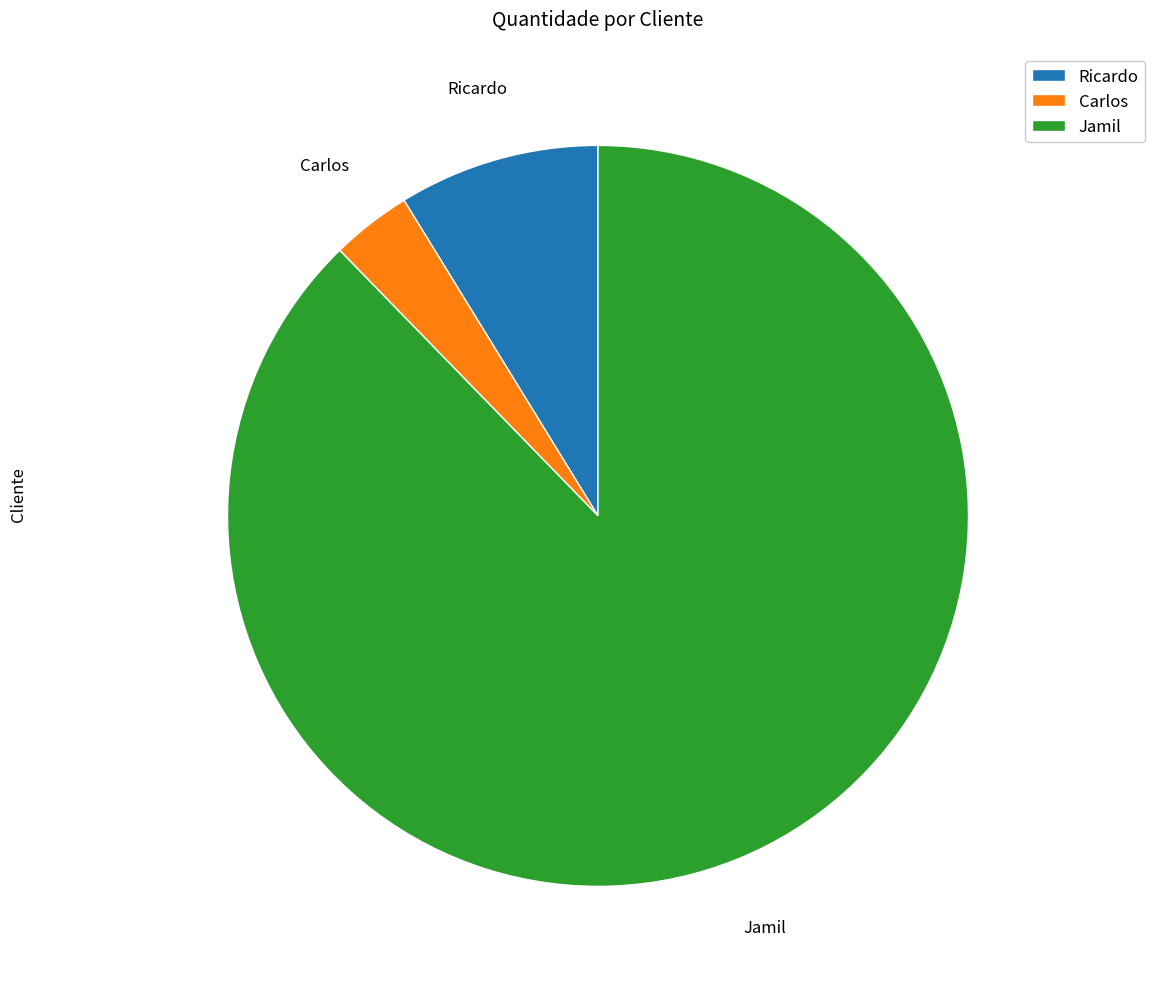

How many slices are in this pie chart?

3